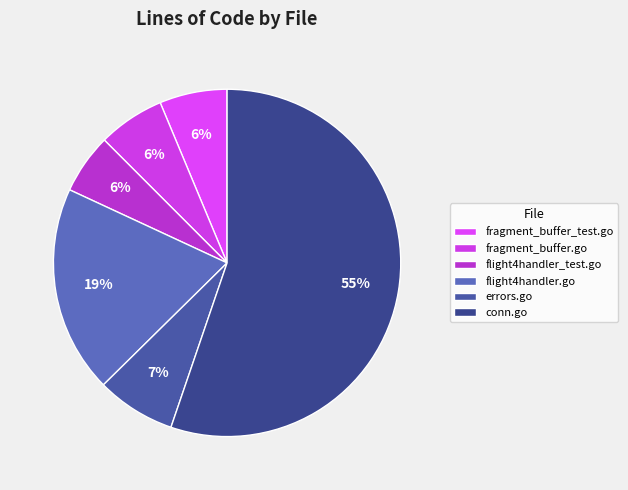

How many slices are in this pie chart?

6